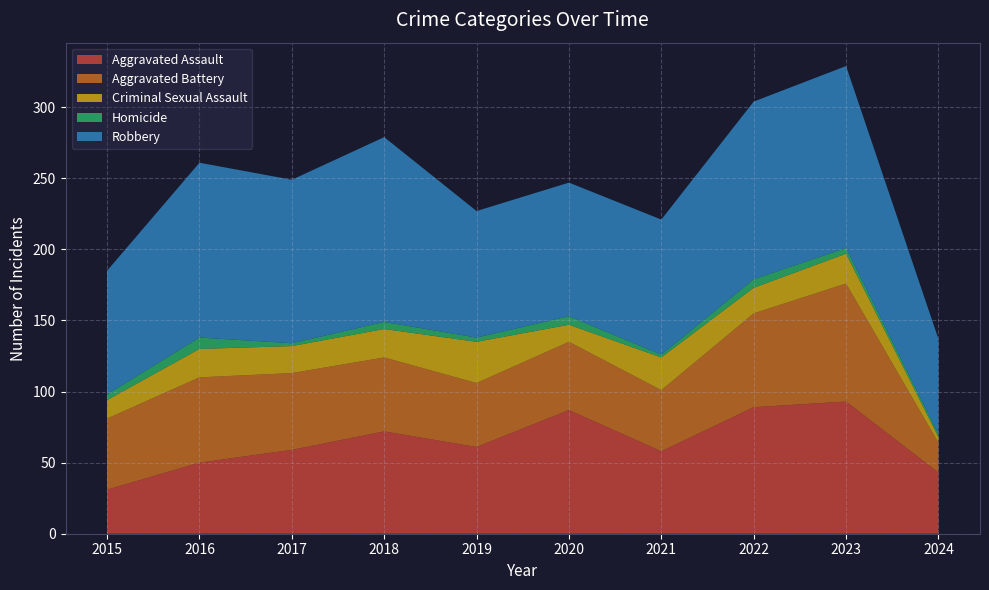

Reading right to left, transcribe all the data shown in this chart.

Aggravated Assault: 43	93	89	58	87	61	72	59	50	31
Aggravated Battery: 21	83	66	43	48	45	52	54	60	50
Criminal Sexual Assault: 4	21	18	23	12	29	20	19	20	13
Homicide: 2	4	6	2	6	3	5	2	8	4
Robbery: 67	128	125	95	94	89	130	115	123	87